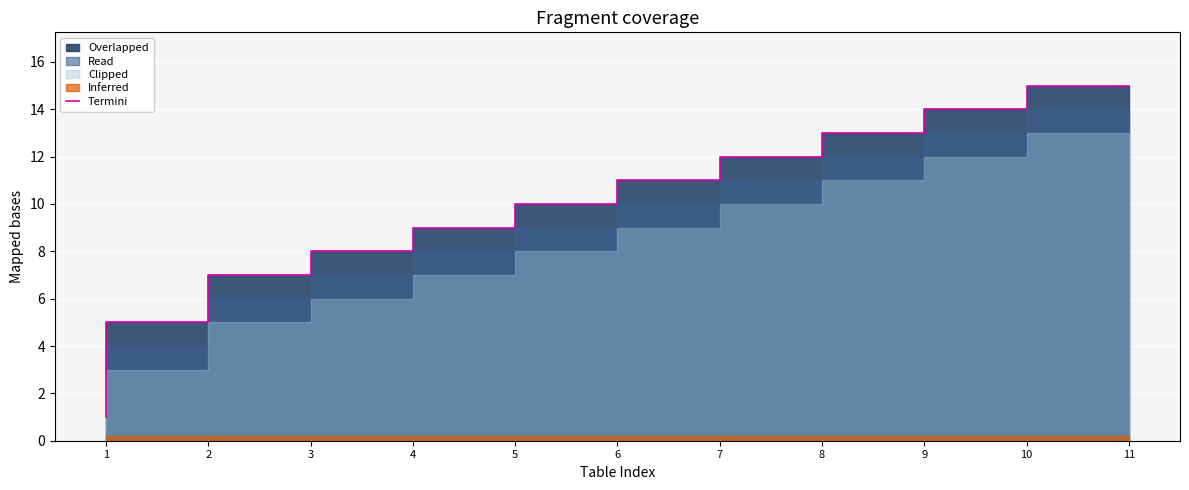

Approximately how many times larger is the value at 3 compared to 7?

0.6